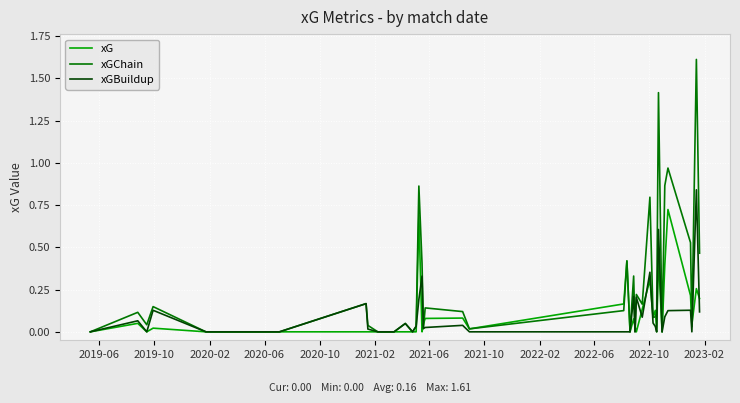

Which series has the largest total across all categories?

xGChain